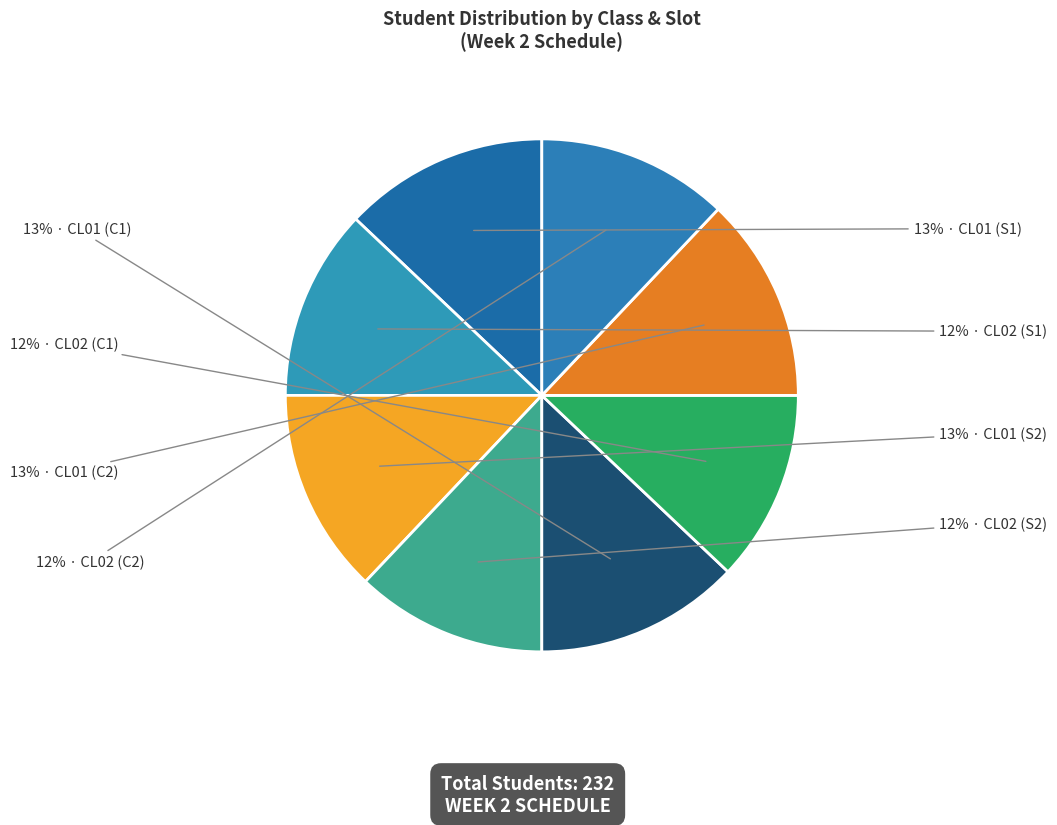

How many segments does this pie chart have?

8